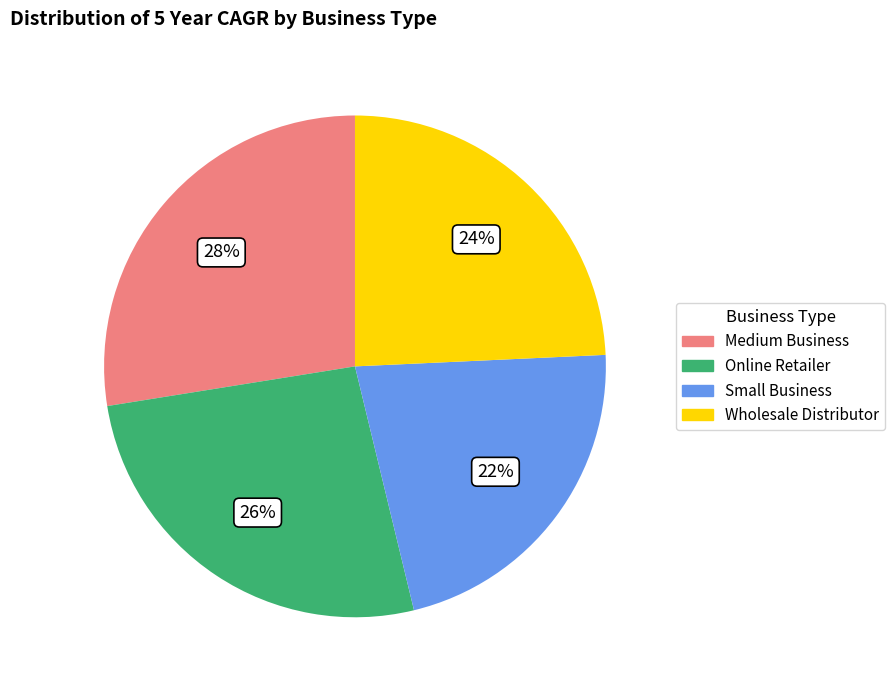

Is the sum of Medium Business and Online Retailer greater than half?

Yes